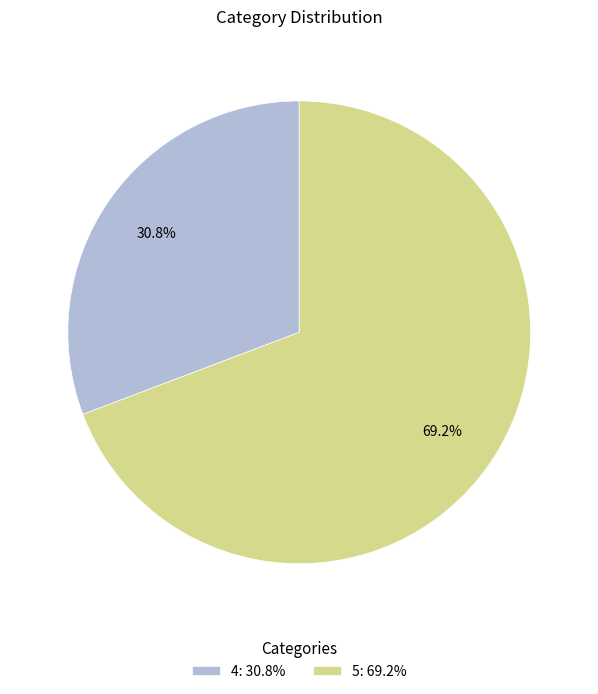

What is the ratio of the value at 4: 30.8% to the value at 5: 69.2%?

0.4